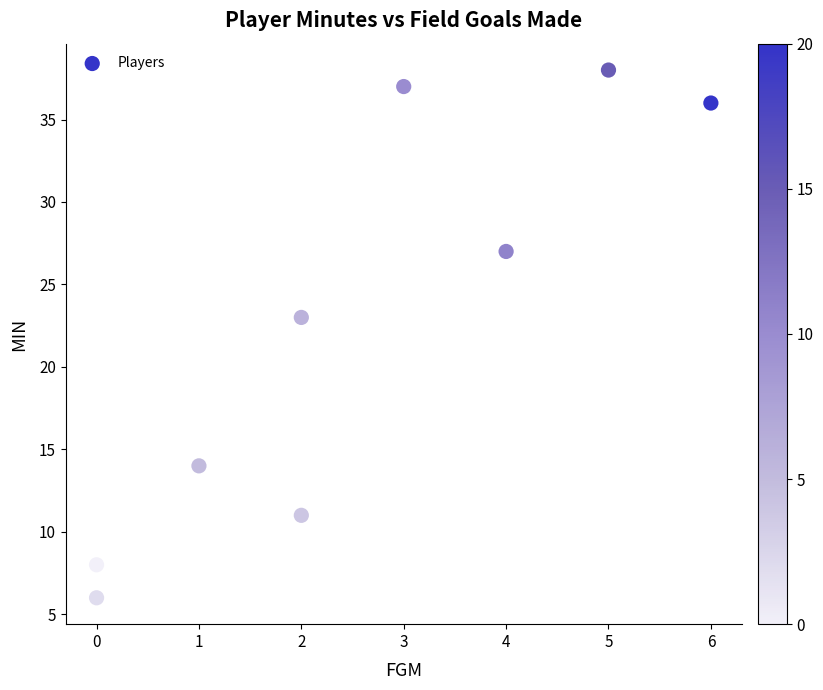

What is the average X value?

3